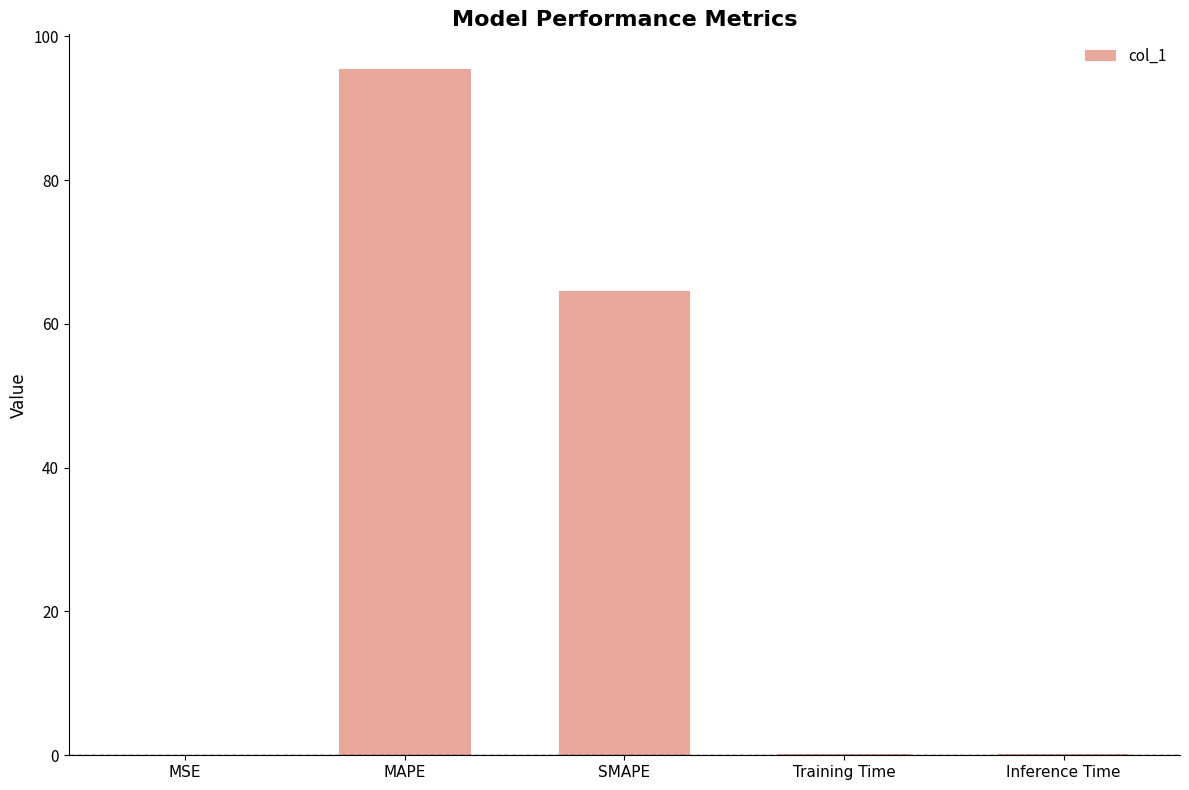

How many distinct data groups are displayed?

1